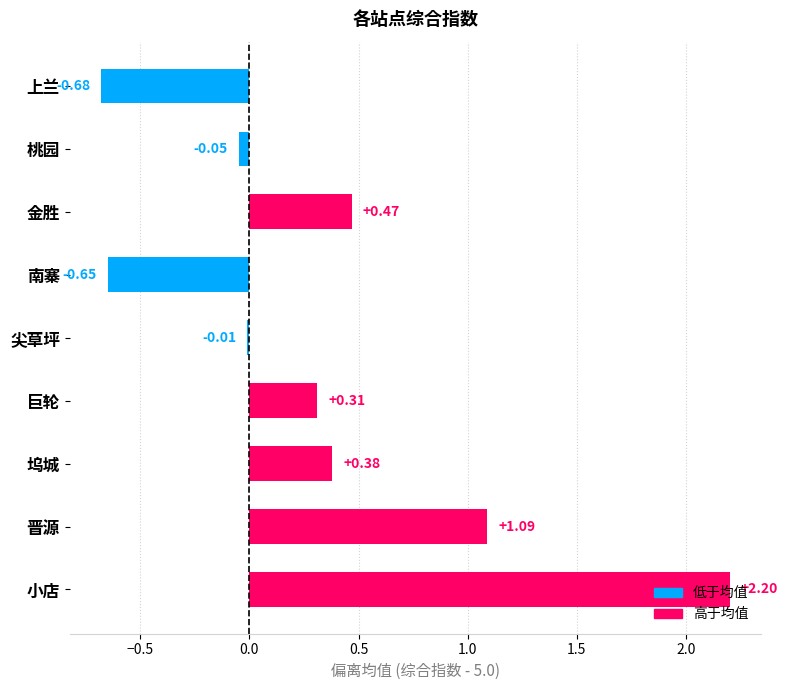

What is the sum of all values?

3.1